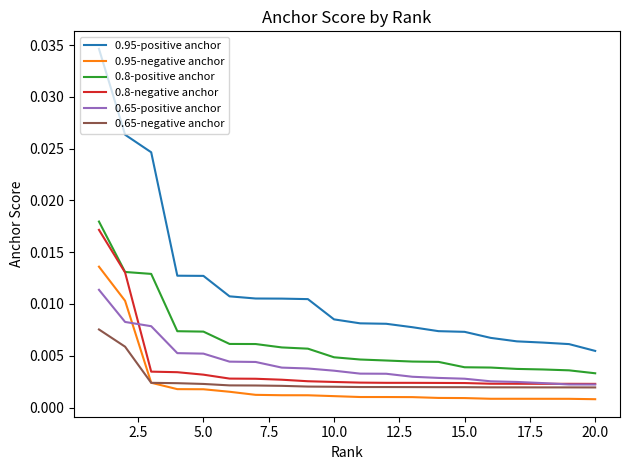

How many lines are shown in the chart?

6